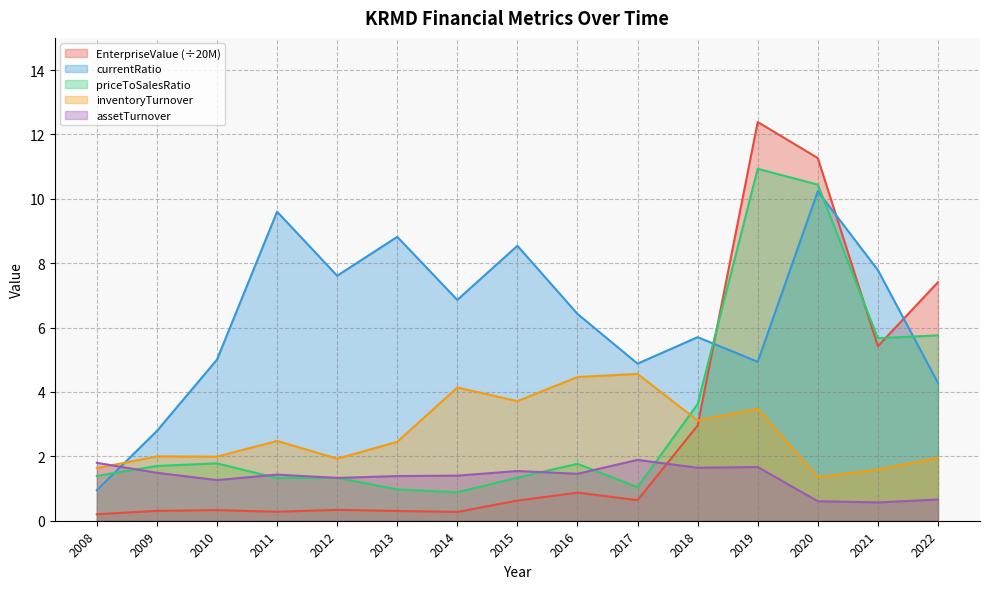

How many lines are shown in the chart?

5